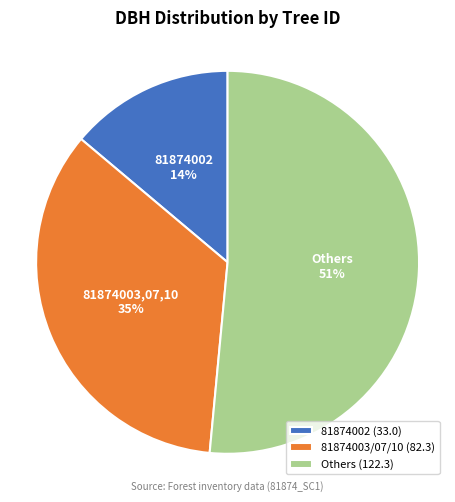

Is the sum of 81874003/07/10 (82.3) and 81874002 (33.0) greater than half?

No